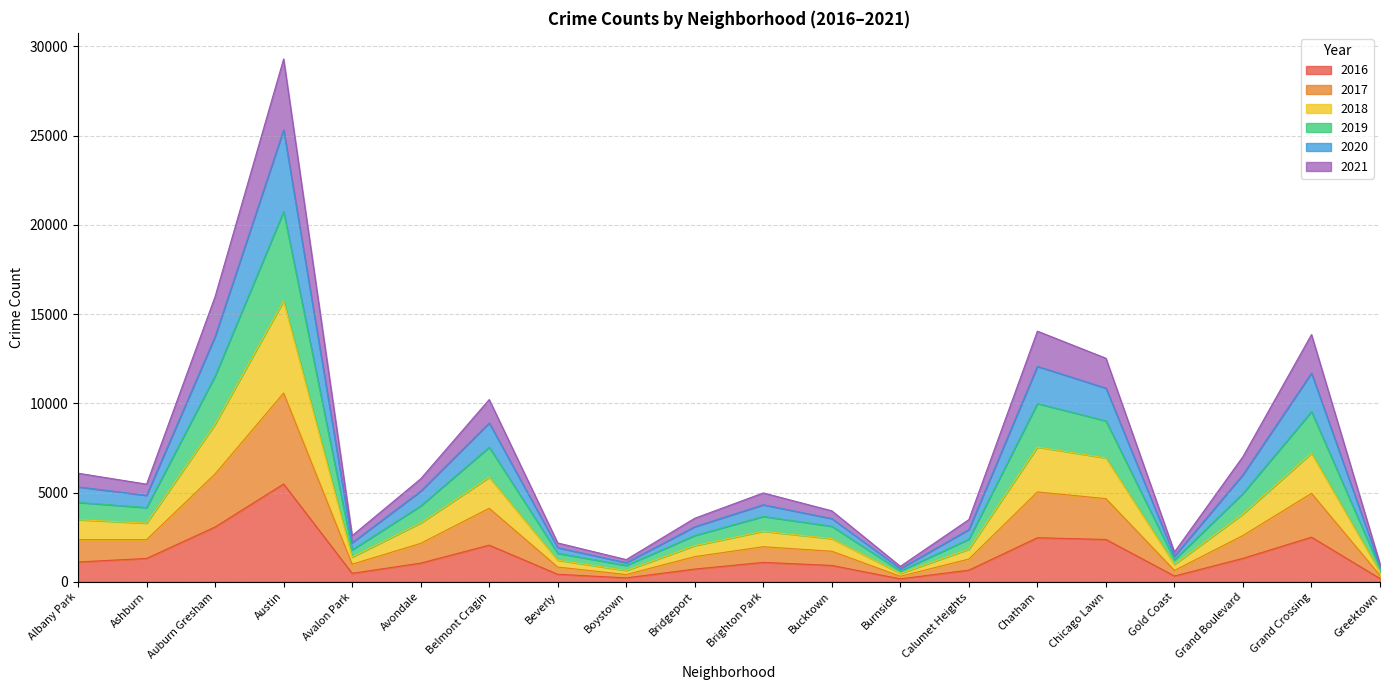

The value of 2016 at Albany Park is 1110. True or false?

True